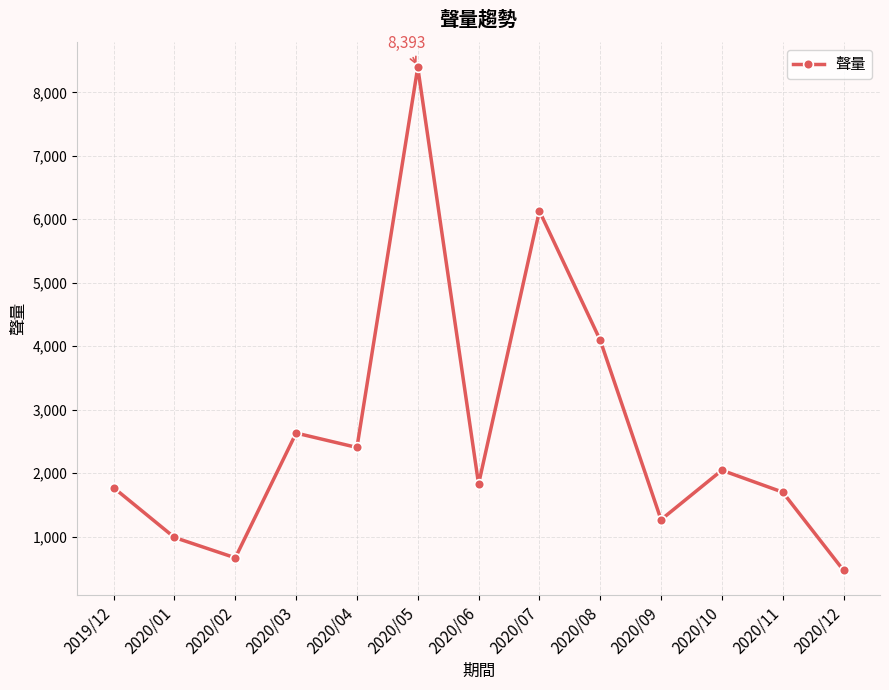

What is the approximate value at 2020/09?

1266